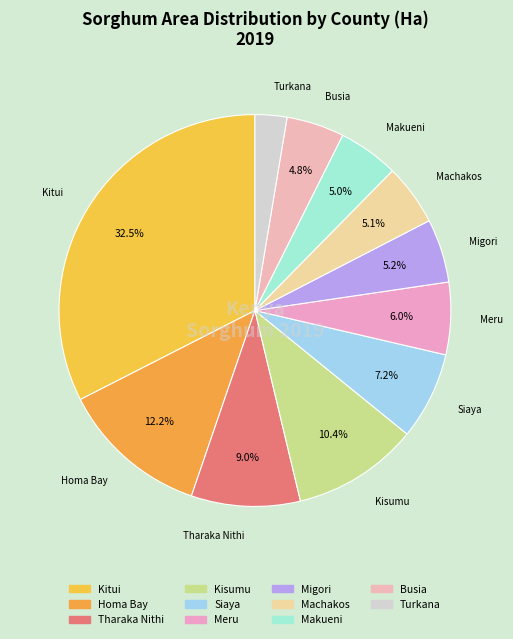

Count the number of slices in the pie.

11